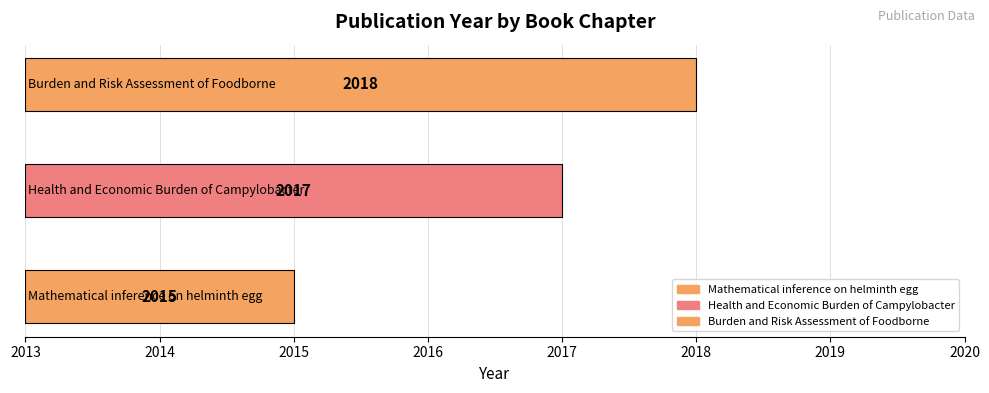

What is the greatest value displayed?

2018